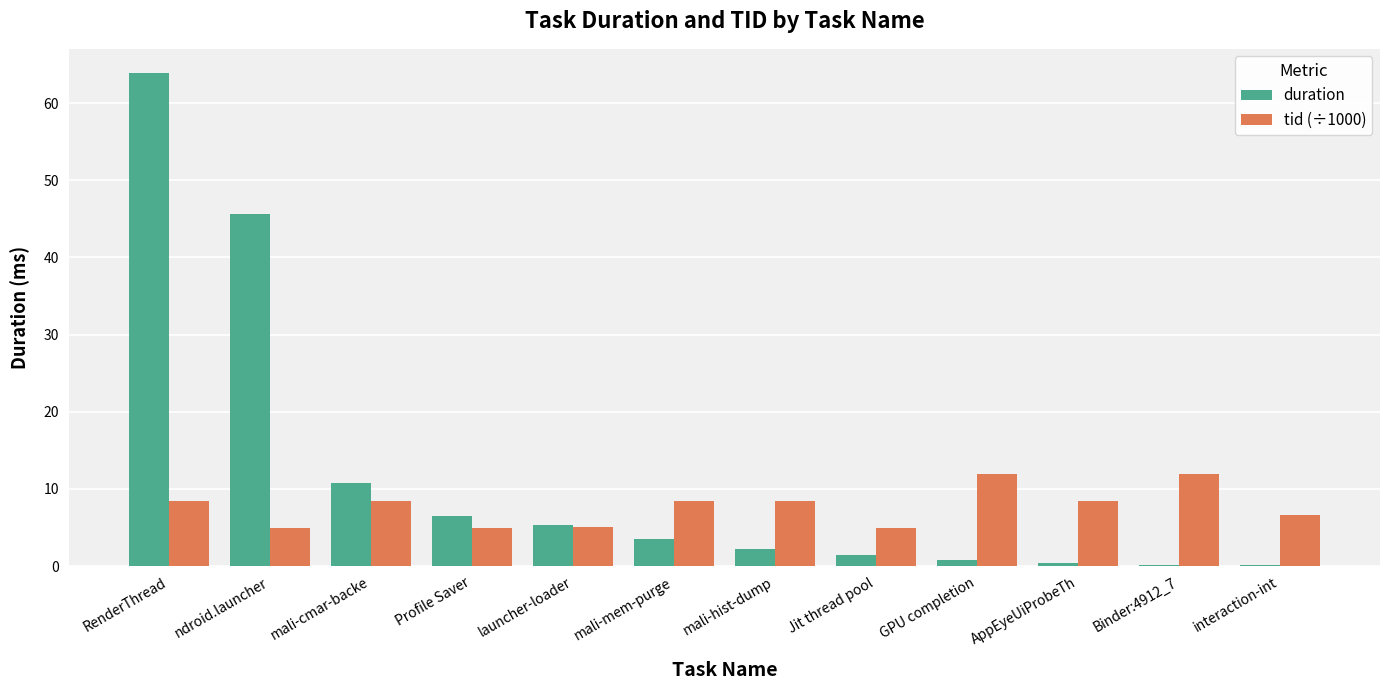

True or false: duration has a value of 0.1 at interaction-int.

True